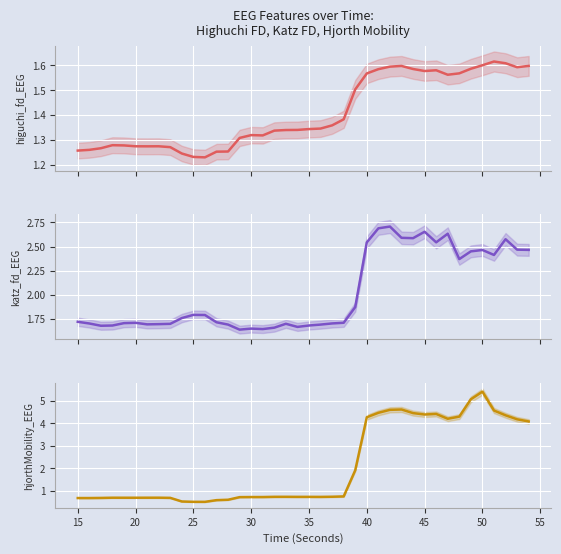

Does the chart display data point markers on the line(s)?

No